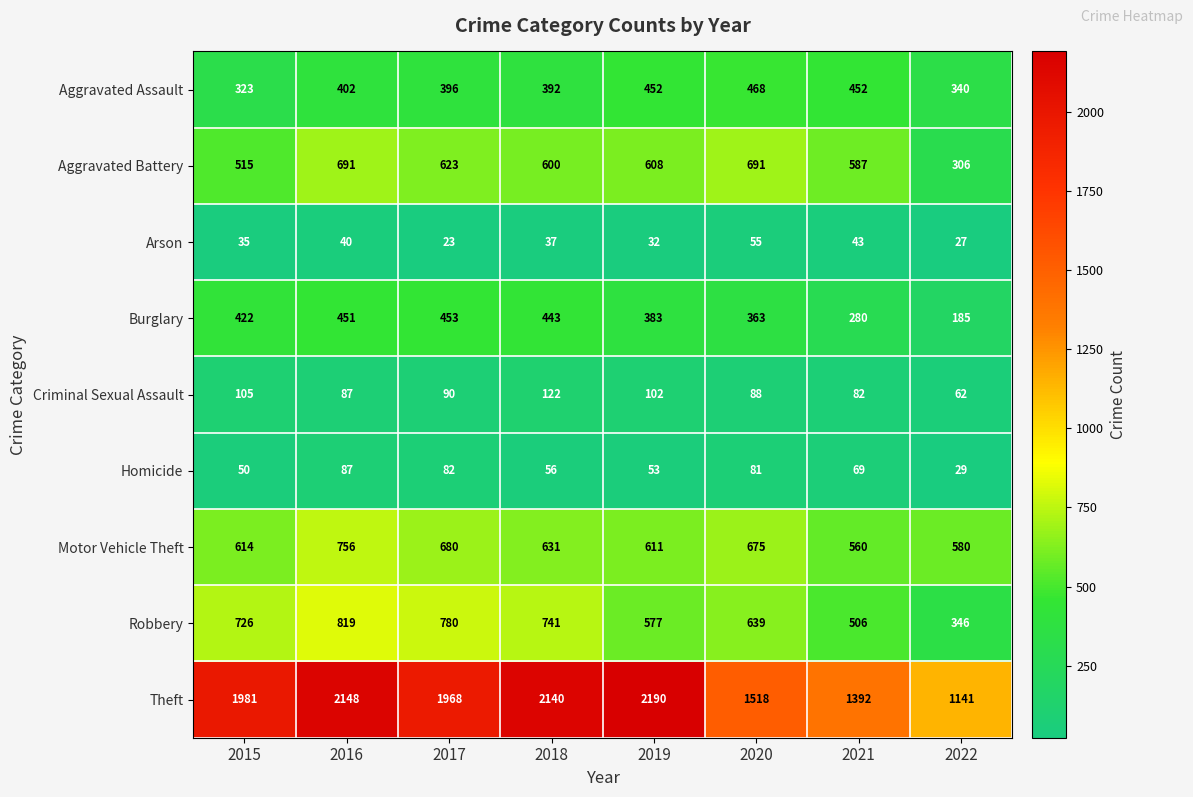

Between 2020 and 2021, which series saw the biggest shift?

Robbery